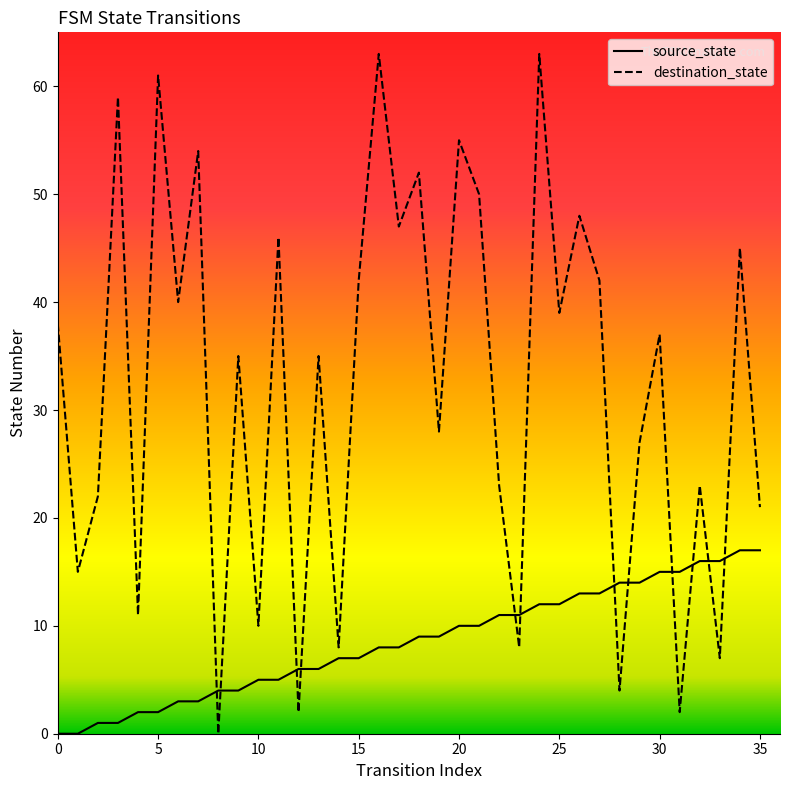

What are all the series names shown in the legend?

source_state, destination_state